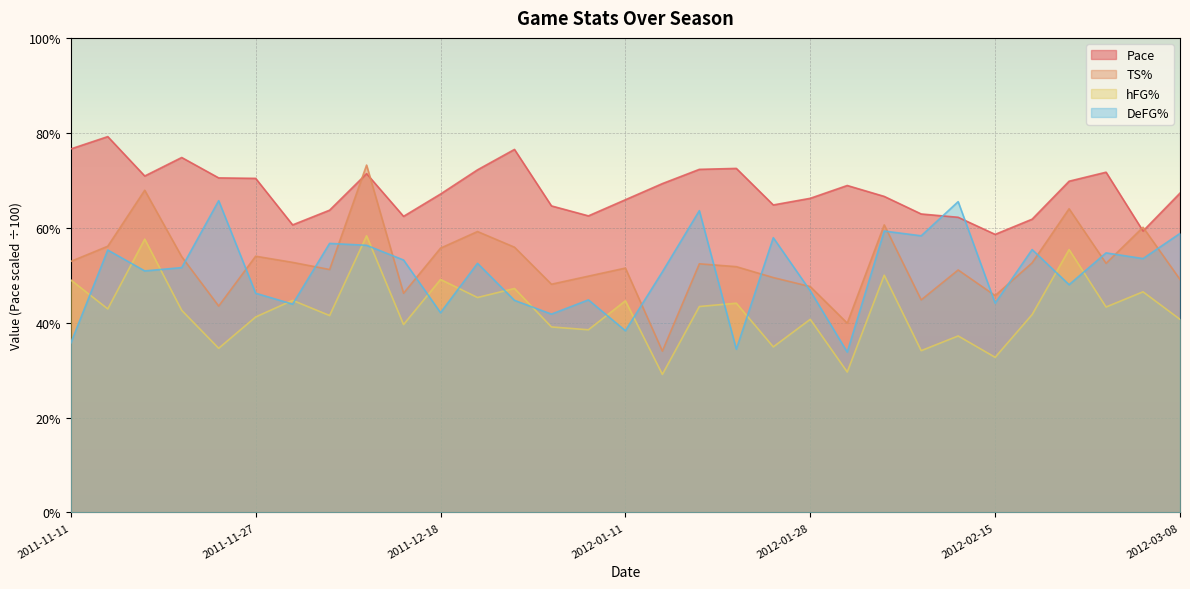

Rank the categories by hFG% value from lowest to highest.

2012-01-14, 2012-01-31, 2012-02-15, 2012-02-08, 2011-11-25, 2012-01-25, 2012-02-11, 2012-01-07, 2012-01-02, 2011-12-10, 2012-01-28, 2012-03-08, 2011-11-27, 2011-12-03, 2012-02-18, 2011-11-24, 2011-11-16, 2012-02-28, 2012-01-19, 2012-01-21, 2012-01-11, 2011-11-30, 2011-12-21, 2012-03-03, 2011-12-29, 2011-11-11, 2011-12-18, 2012-02-04, 2012-02-25, 2011-11-20, 2011-12-07